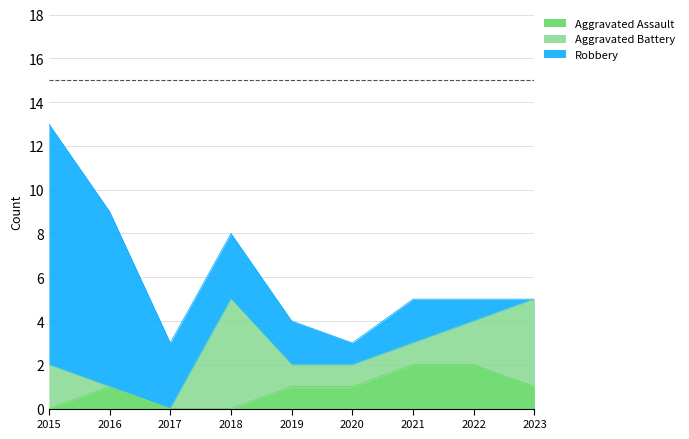

Rank the series by their maximum value, from highest to lowest.

Robbery, Aggravated Battery, Aggravated Assault